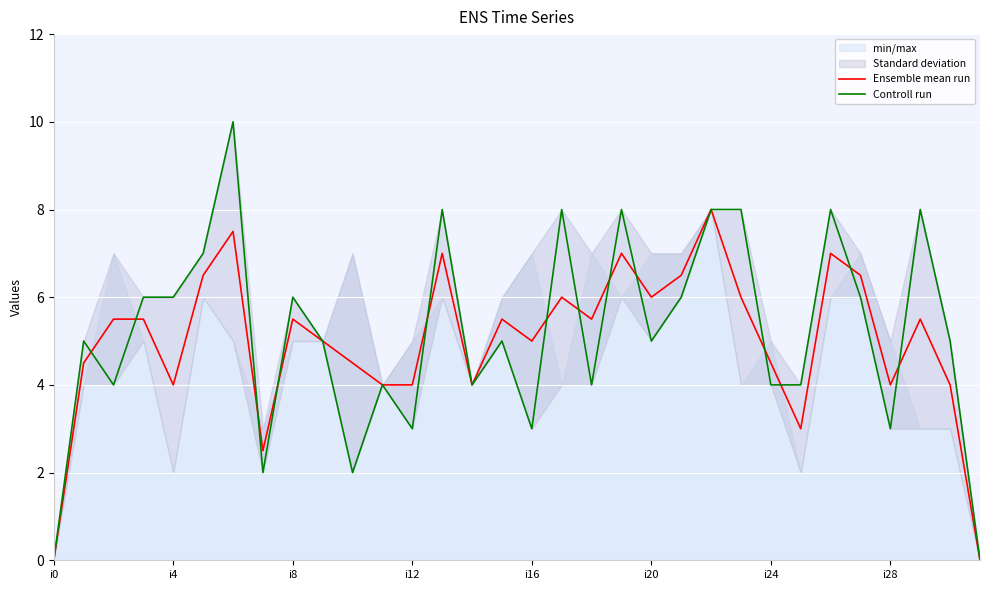

The value of Ensemble mean run at i20 is 9.4. True or false?

False